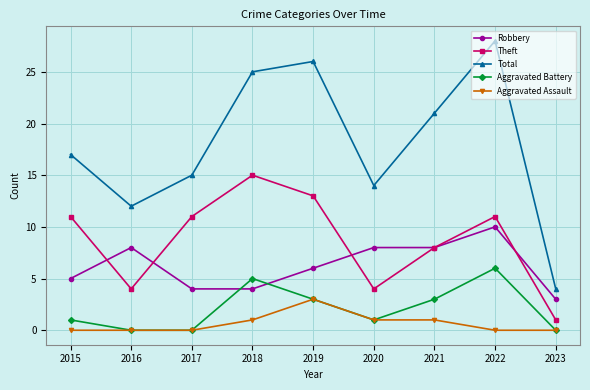

Is this an area chart (filled region under the line)?

No